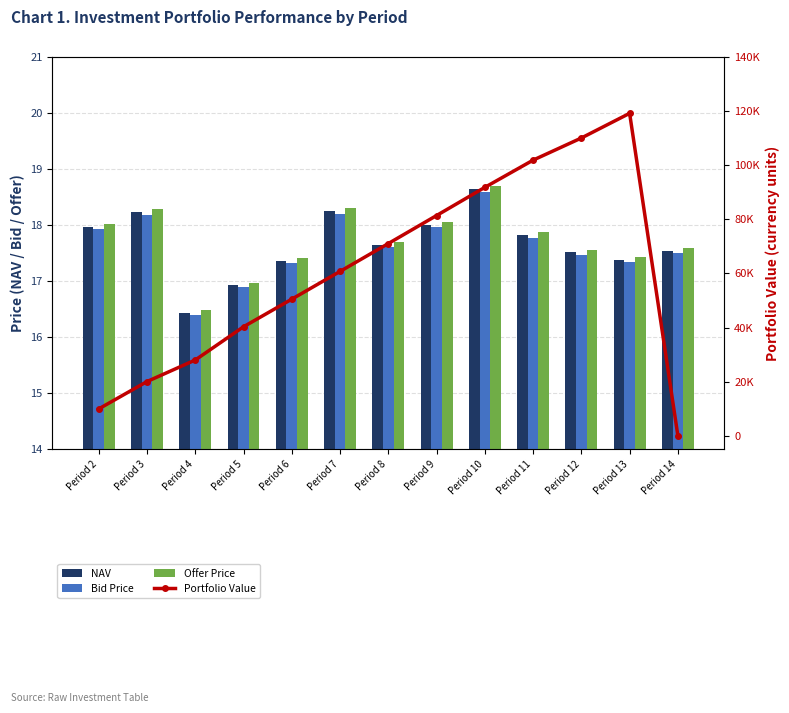

At how many categories does at least one series exceed 21119?

10